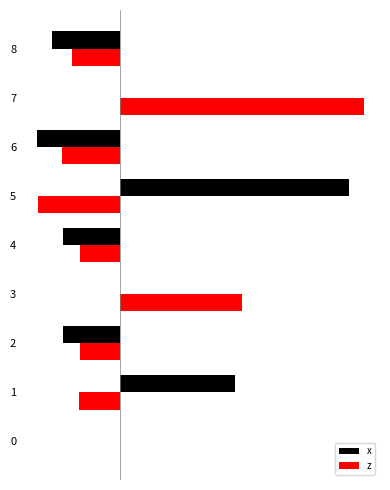

What is the sum of the x values at 5 and 2?

2.3